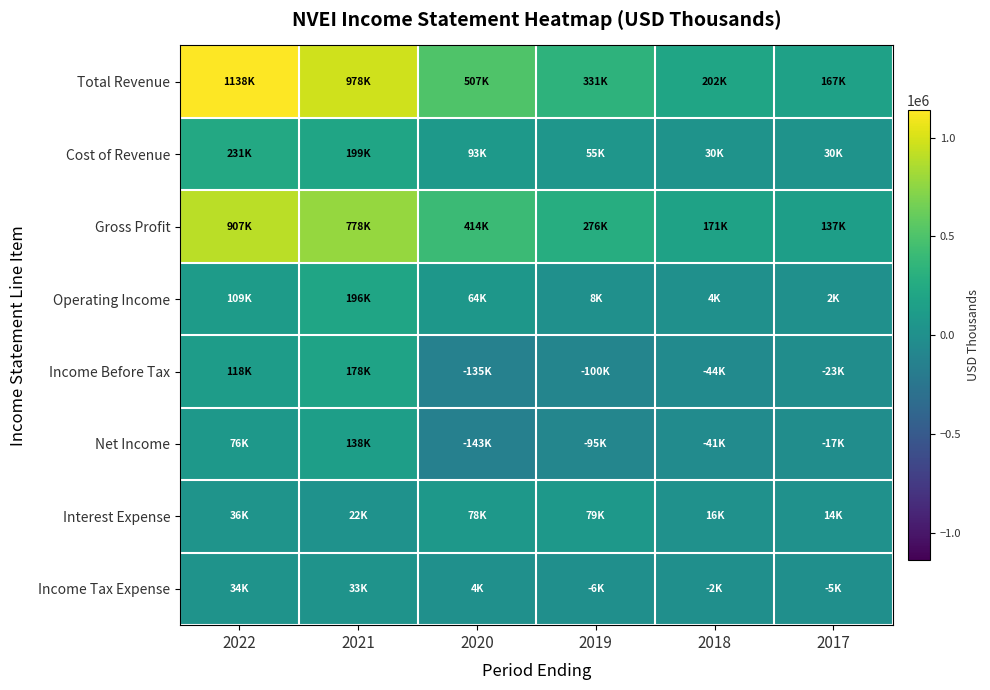

Which series has the widest spread of values?

Total Revenue